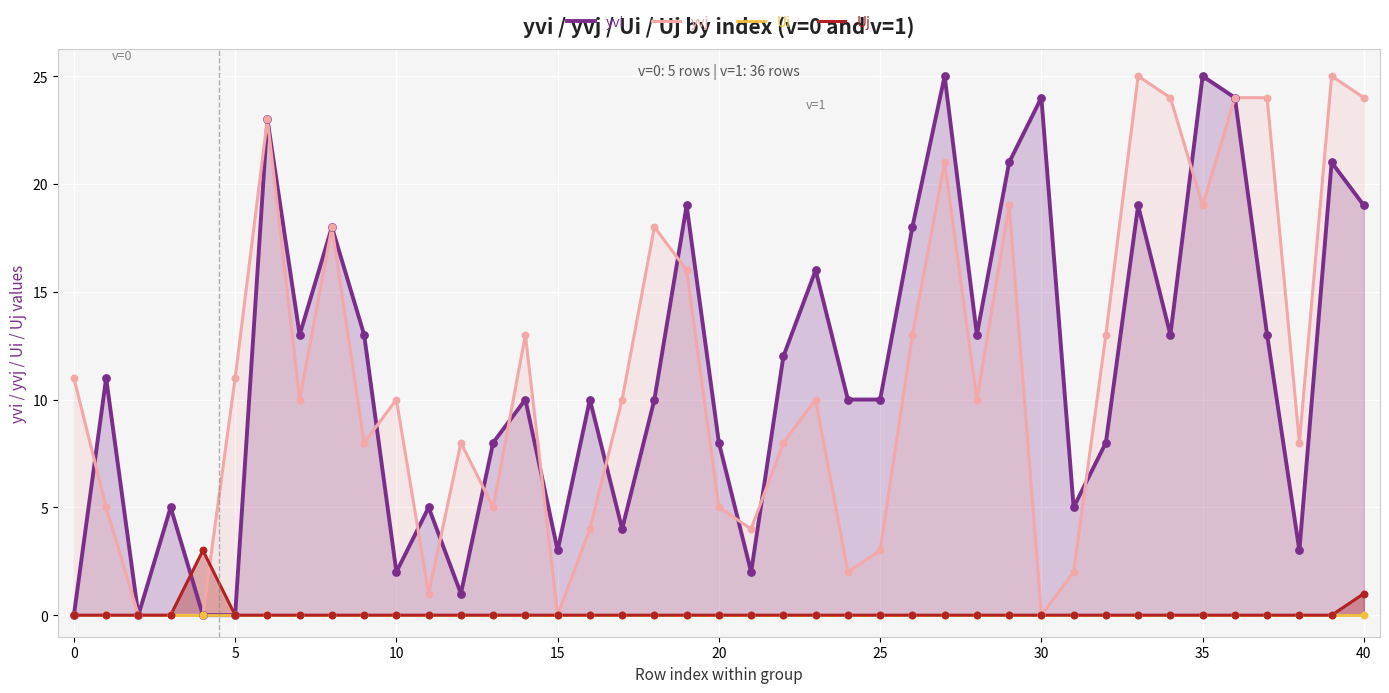

Is the value of Uj at 0 greater than the value of Ui at 1?

No